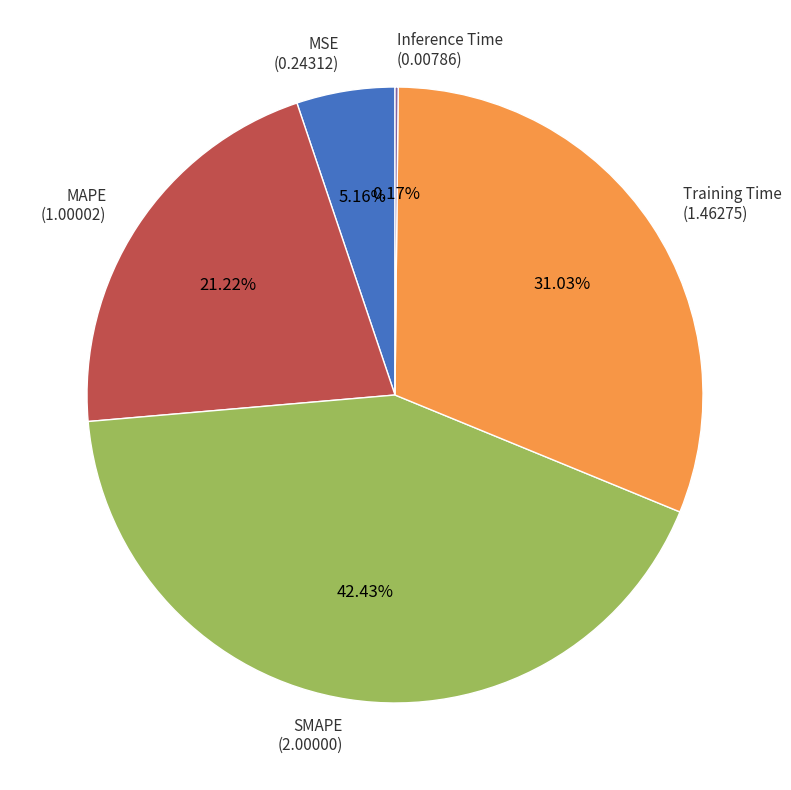

Which has a higher value, MAPE (1.00002) or MSE (0.24312)?

MAPE (1.00002)